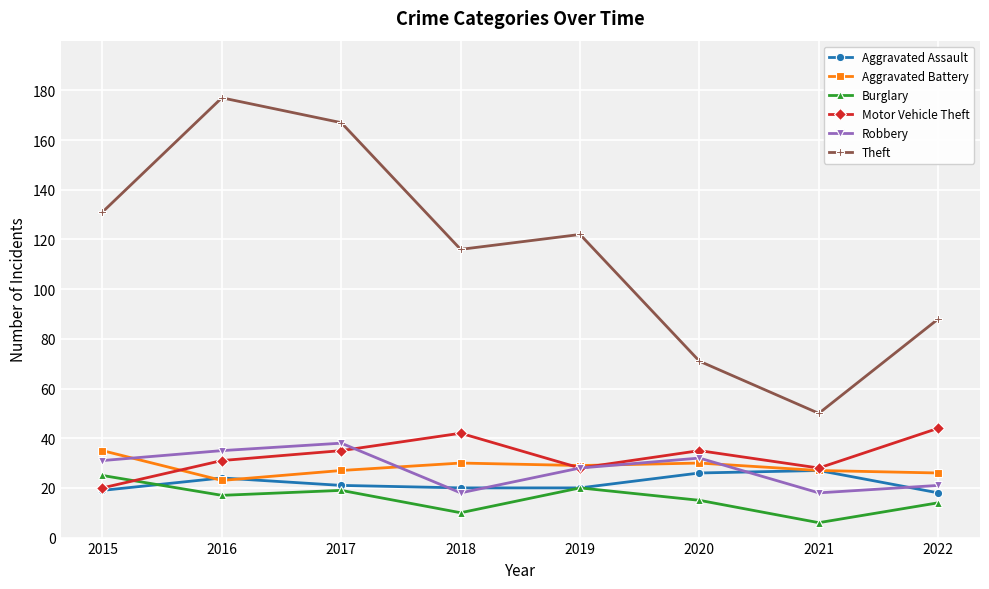

True or false: Aggravated Battery and Burglary intersect in this chart.

False